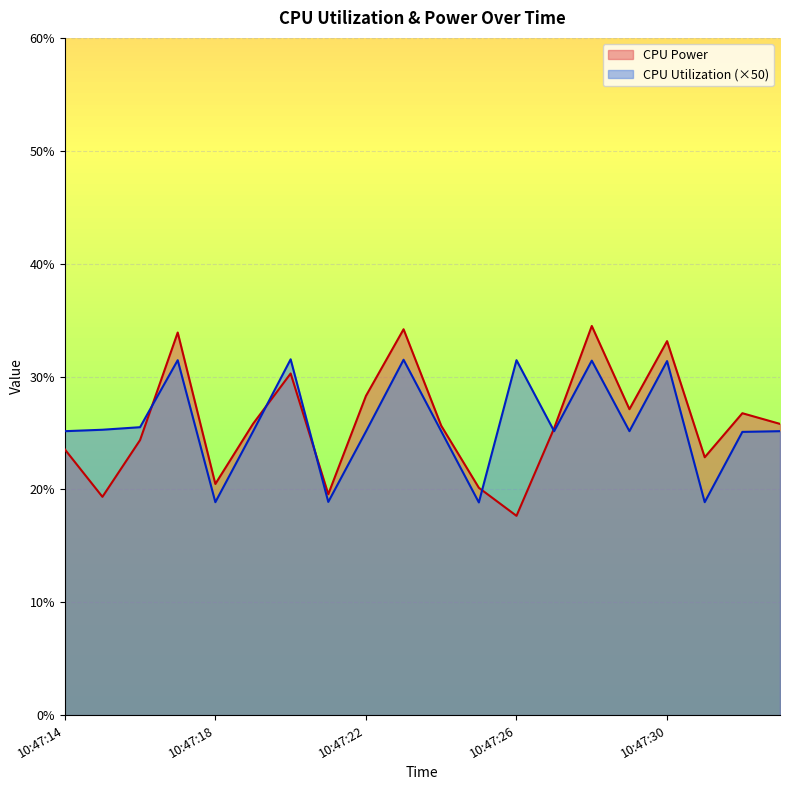

True or false: CPU Power has a value of 0.2 at 10:47:21.

True